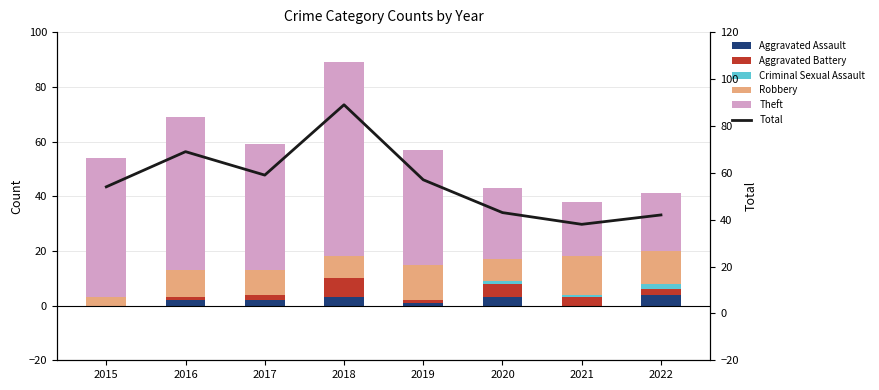

Reading right to left, extract all data points from this chart.

Aggravated Assault: 2022=4	2021=0	2020=3	2019=1	2018=3	2017=2	2016=2	2015=0
Aggravated Battery: 2022=2	2021=3	2020=5	2019=1	2018=7	2017=2	2016=1	2015=0
Criminal Sexual Assault: 2022=2	2021=1	2020=1	2019=0	2018=0	2017=0	2016=0	2015=0
Robbery: 2022=12	2021=14	2020=8	2019=13	2018=8	2017=9	2016=10	2015=3
Theft: 2022=21	2021=20	2020=26	2019=42	2018=71	2017=46	2016=56	2015=51
Total: 2022=42	2021=38	2020=43	2019=57	2018=89	2017=59	2016=69	2015=54